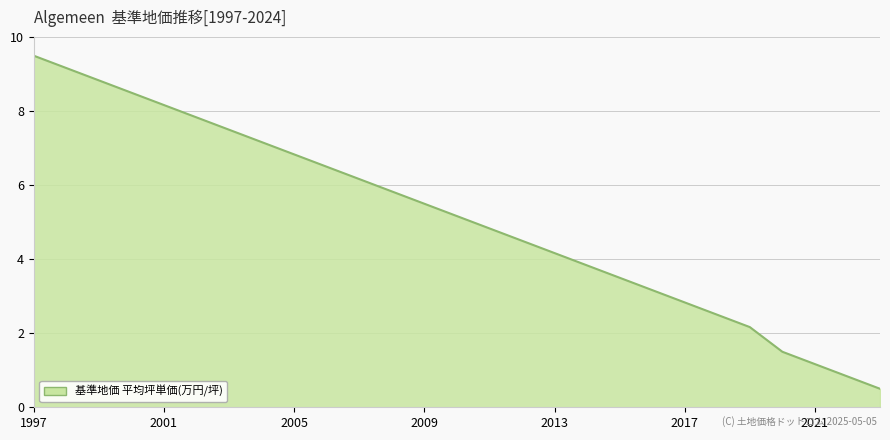

What is the minimum value shown in the chart?

0.5